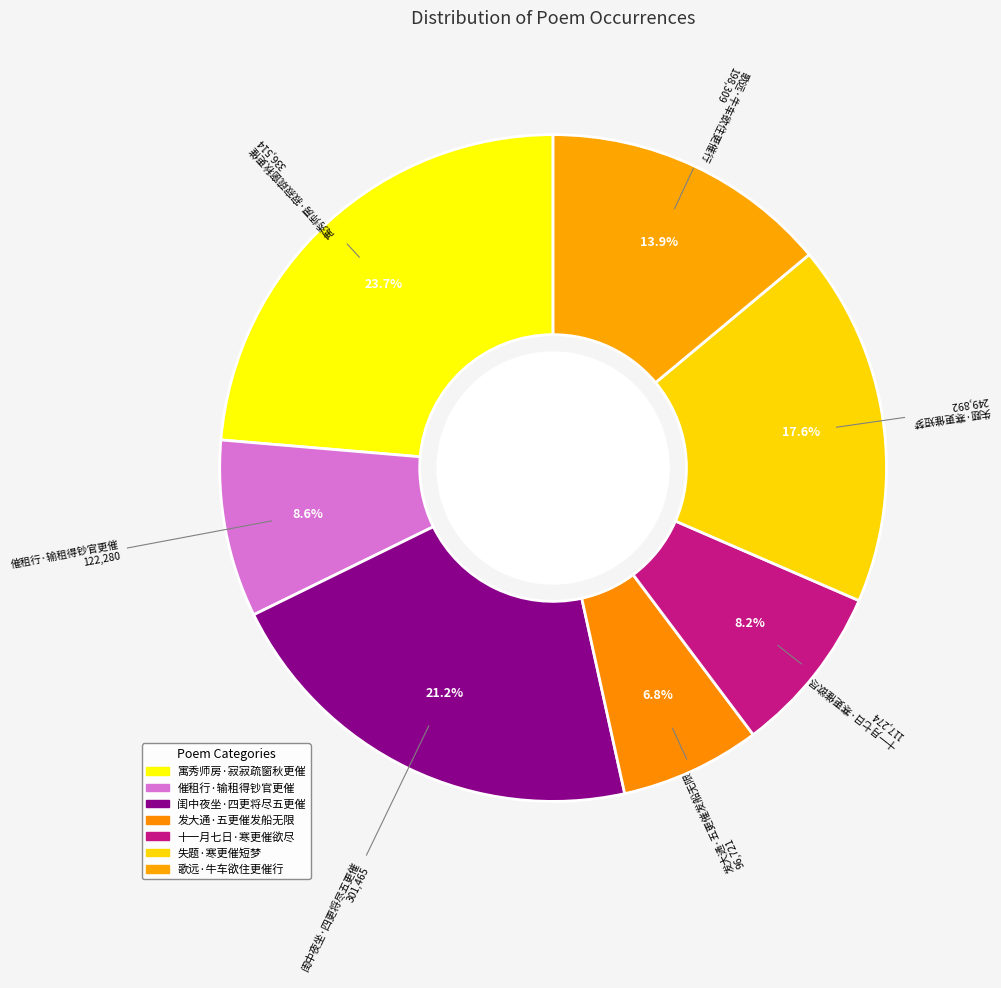

Count the number of slices in the pie.

7